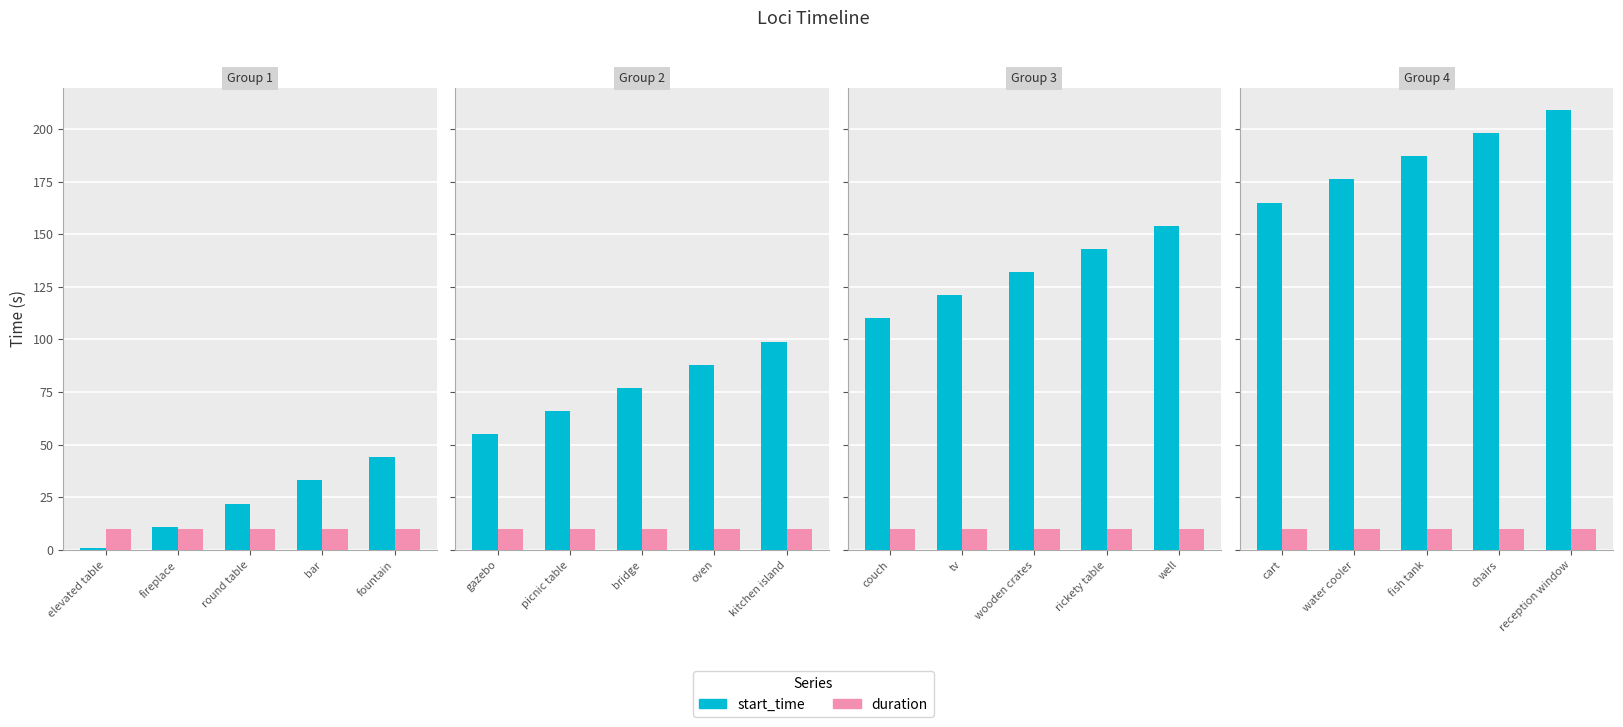

At fish tank, list the series in order from largest to smallest.

start_time, duration